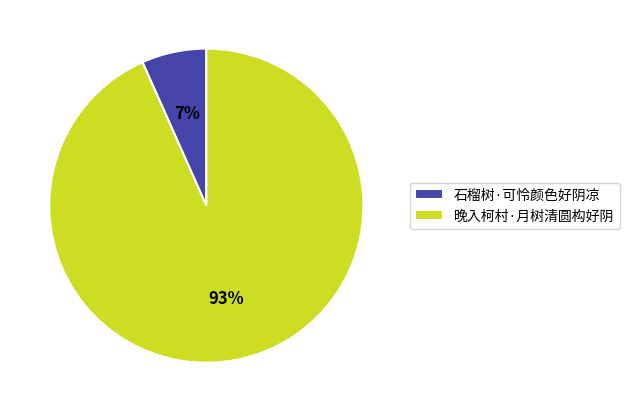

Rank the categories by value from lowest to highest.

石榴树·可怜颜色好阴凉, 晚入柯村·月树清圆构好阴